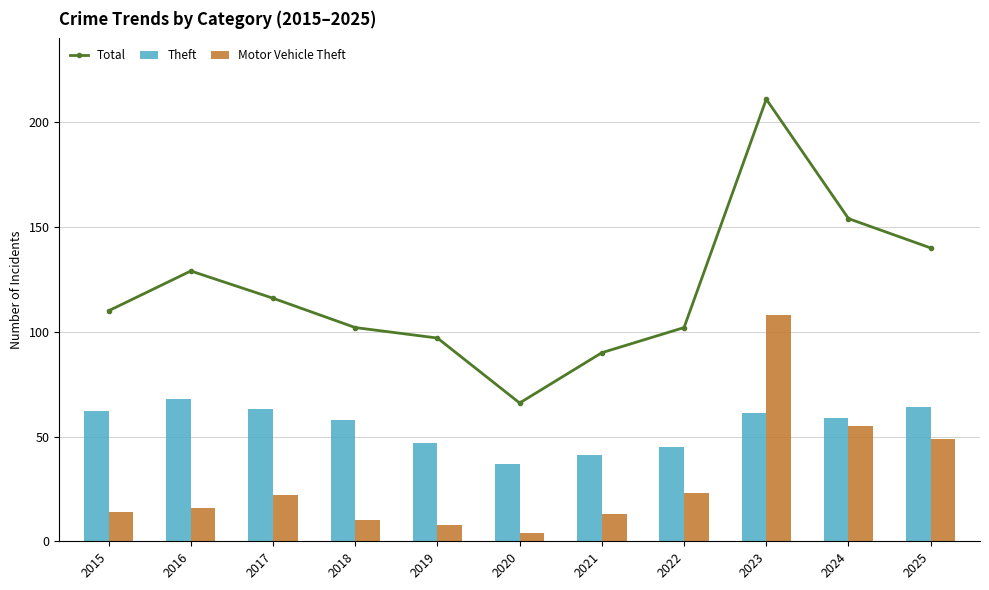

What is the sum of the Theft values at 2023 and 2019?

108